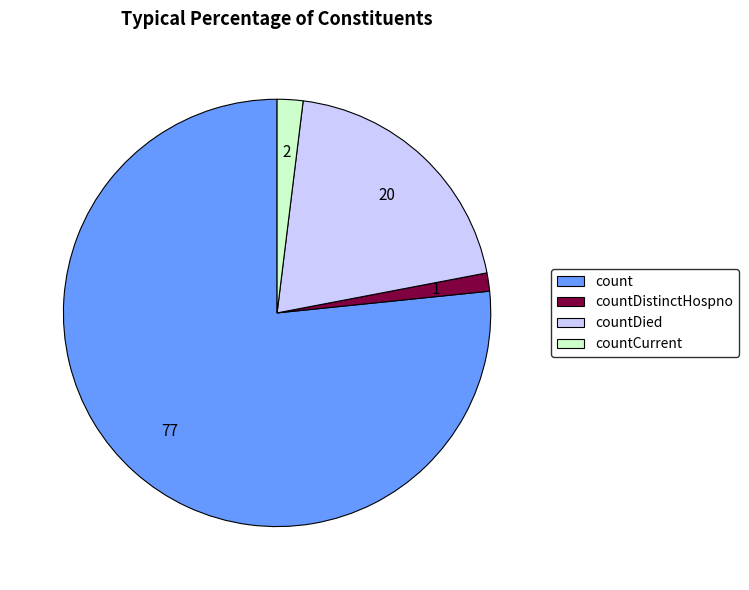

How many segments does this pie chart have?

4